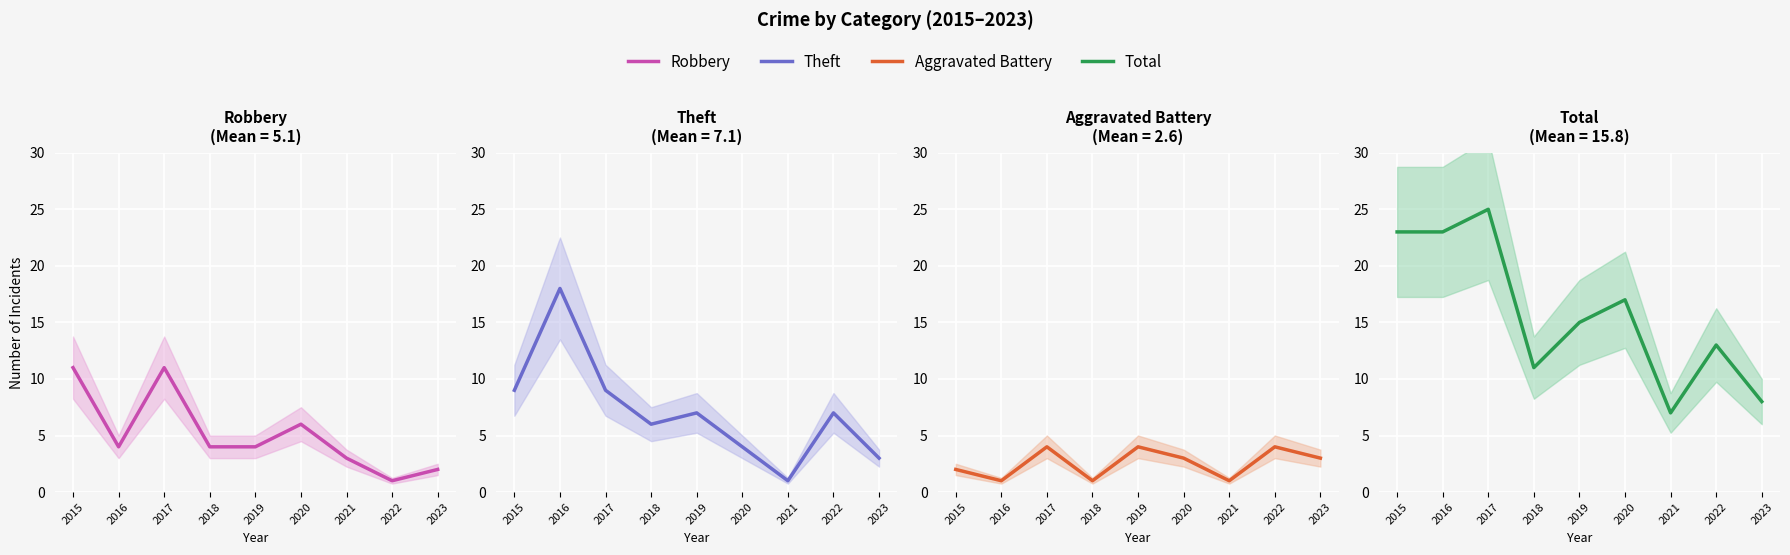

List the labels in order of Total value, smallest first.

2021, 2023, 2018, 2022, 2019, 2020, 2015, 2016, 2017